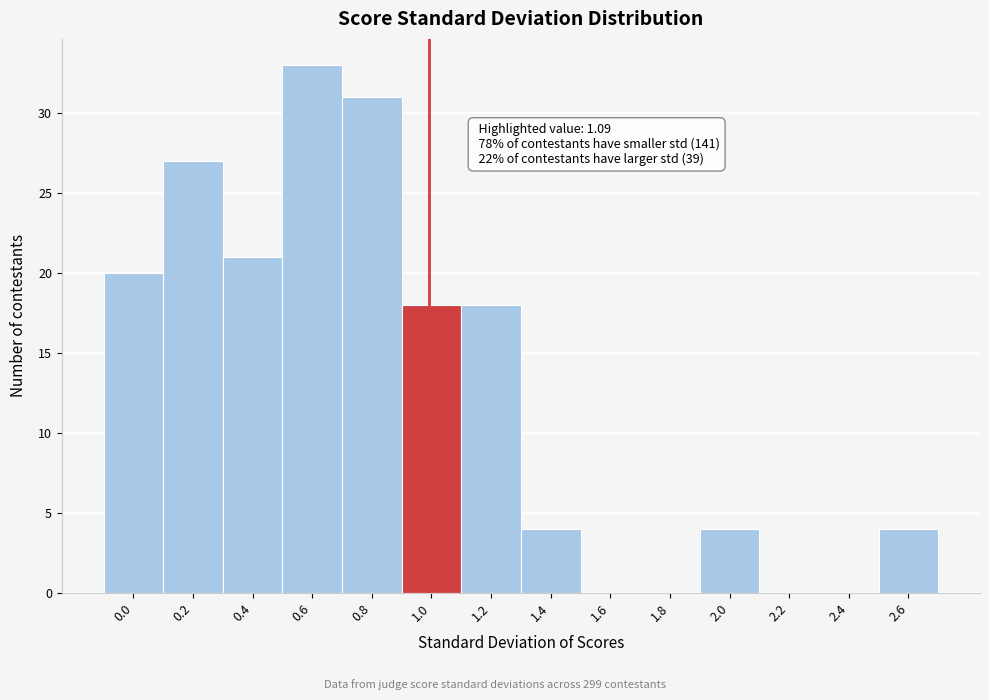

Reading left to right, list all the values displayed in this chart.

0.0=20	0.2=27	0.4=21	0.6=33	0.8=31	1.0=18	1.2=18	1.4=4	1.6=0	1.8=0	2.0=4	2.2=0	2.4=0	2.6=4